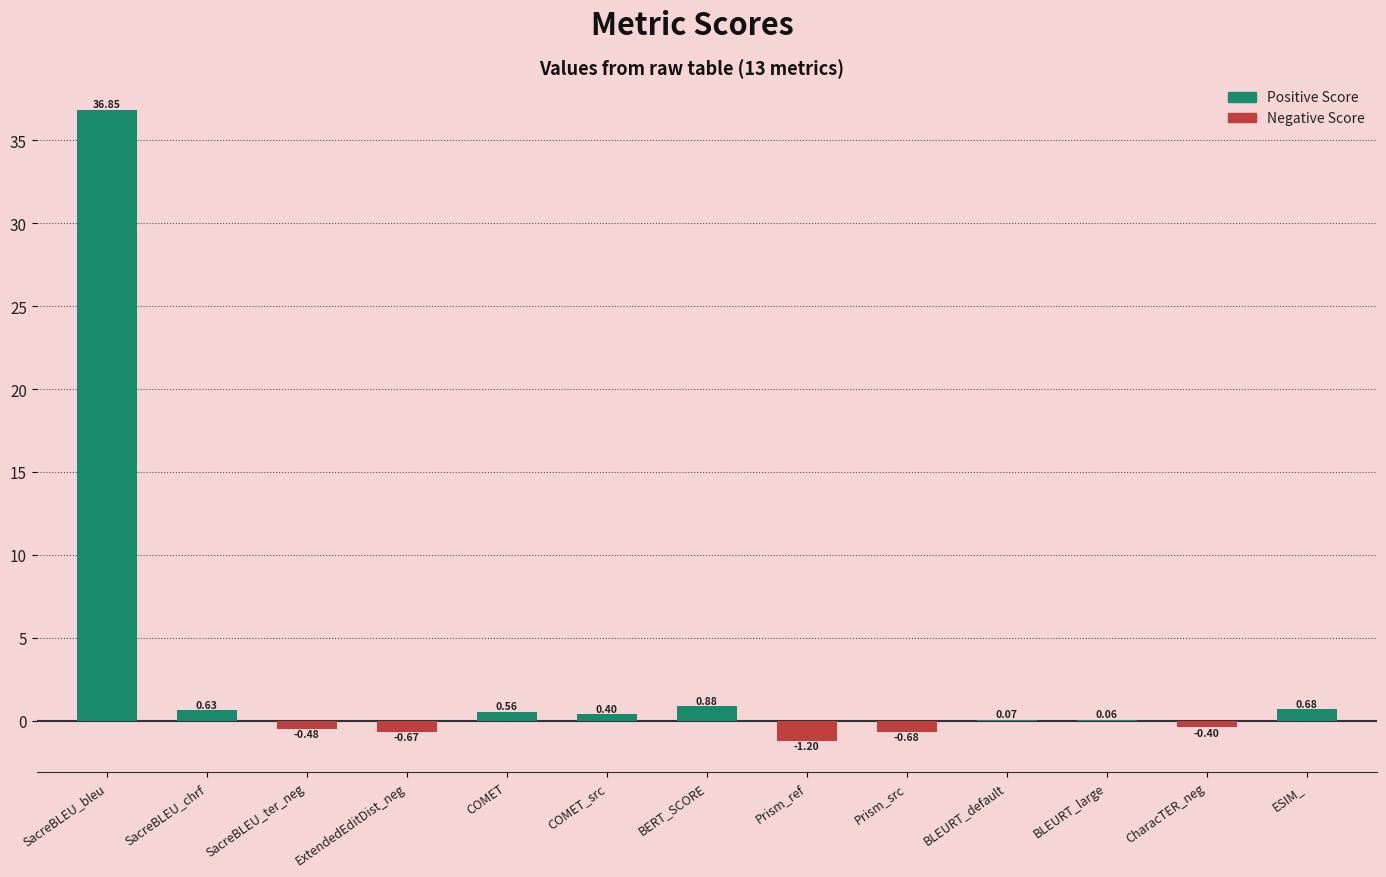

Which label corresponds to the largest value in the chart?

SacreBLEU_bleu